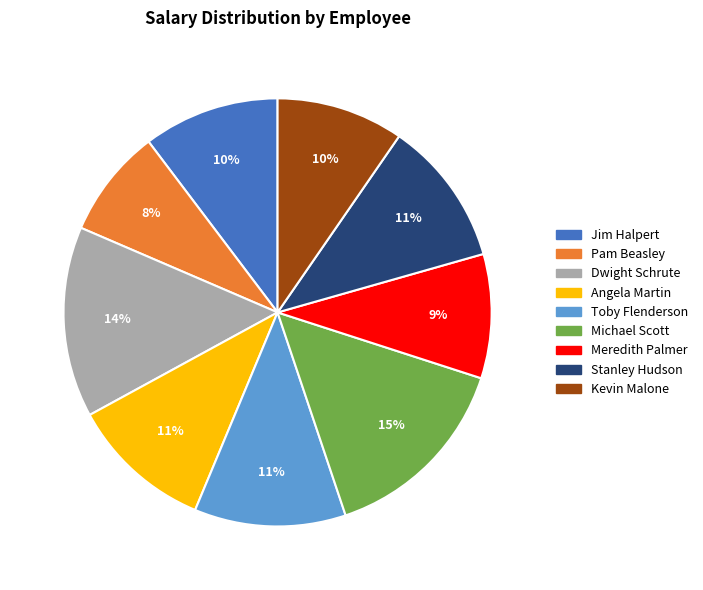

To the nearest percent, what is the difference between the largest and smallest slice percentages?

7%